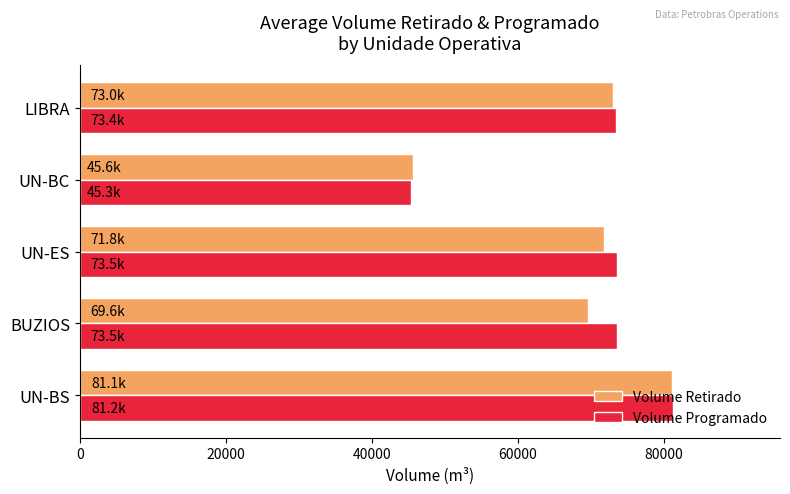

At how many categories does at least one series exceed 62535?

4